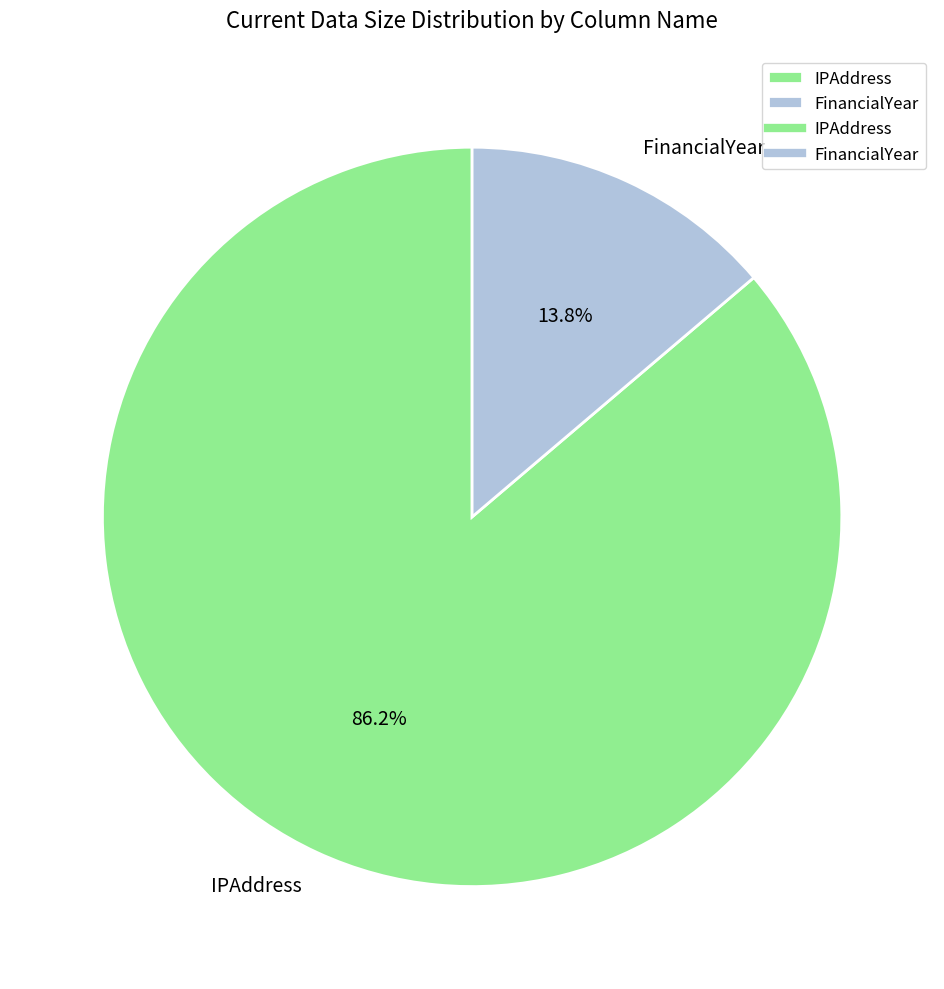

How many segments does this pie chart have?

2